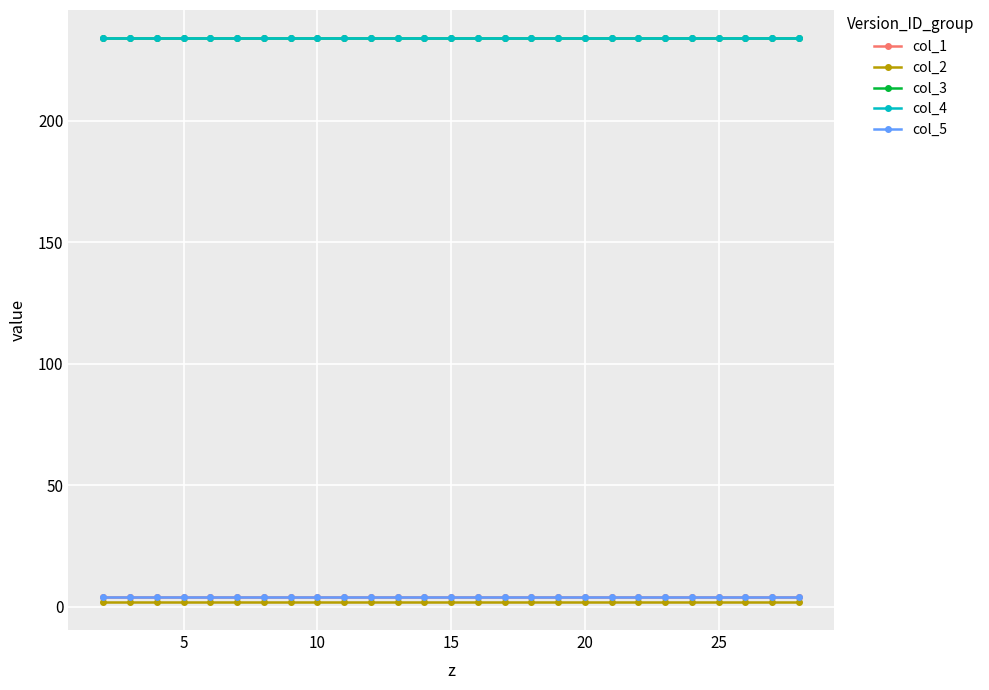

True or false: col_1 and col_3 intersect in this chart.

False